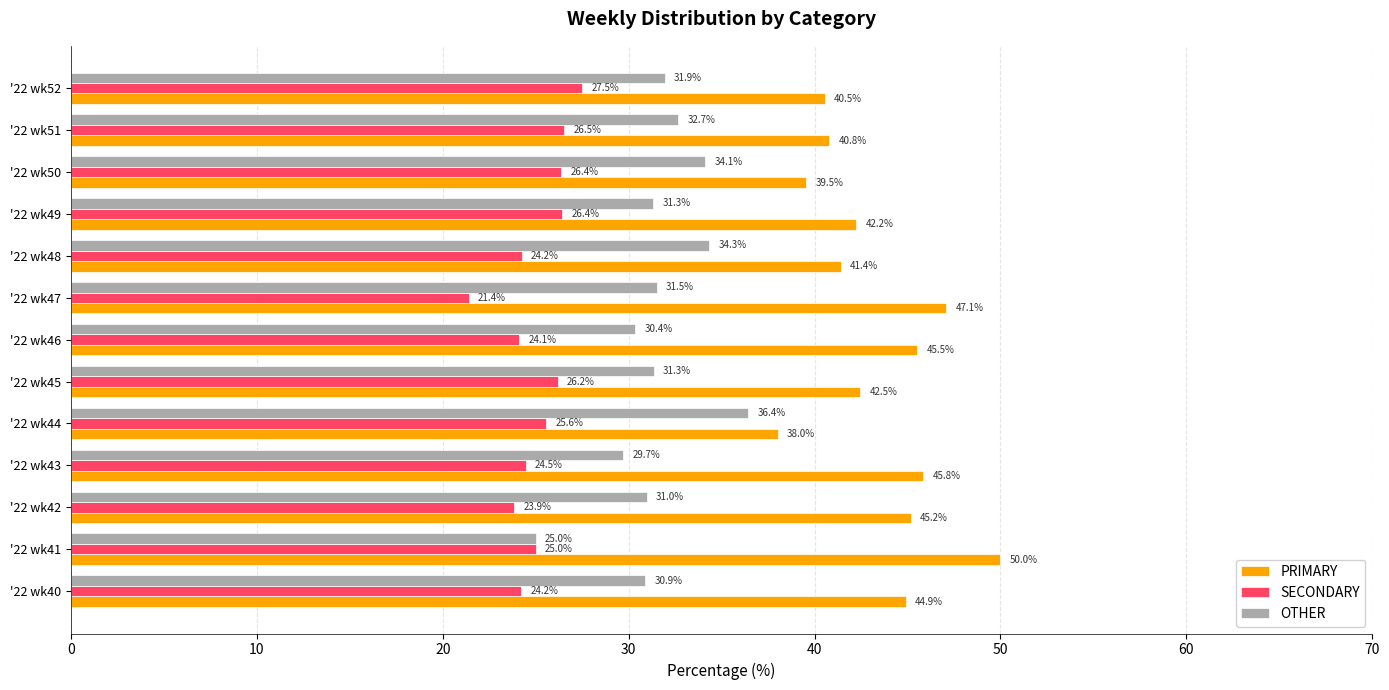

What is the total value across all series at '22 wk43?

100.0